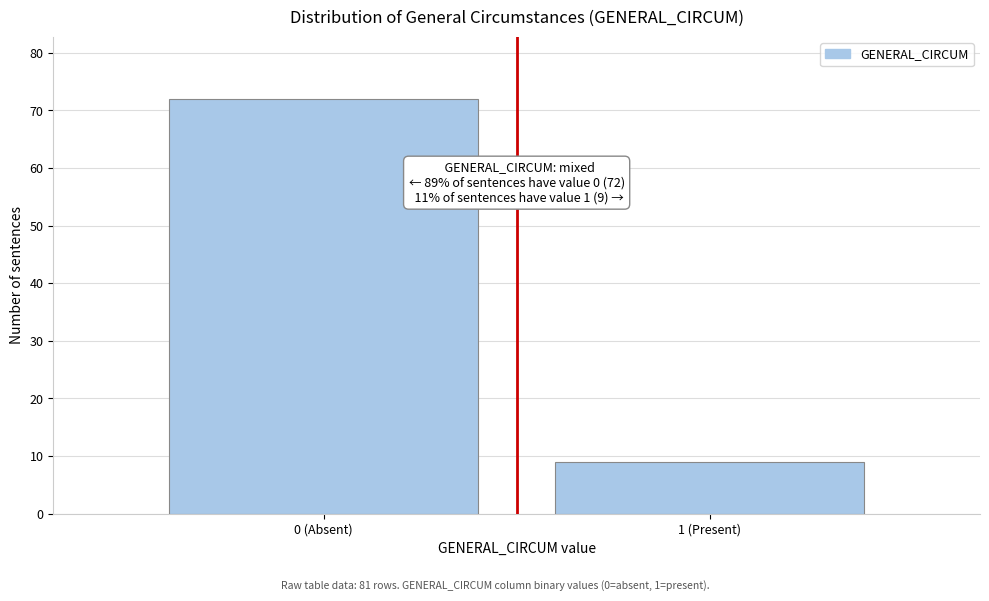

Reading right to left, list all the values displayed in this chart.

1 (Present)=9	0 (Absent)=72